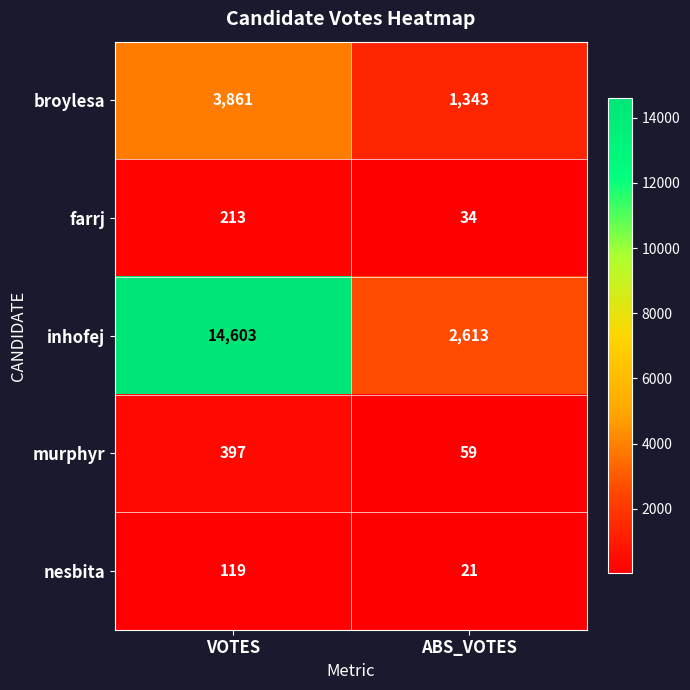

How many values in the inhofej series are below 14603?

1